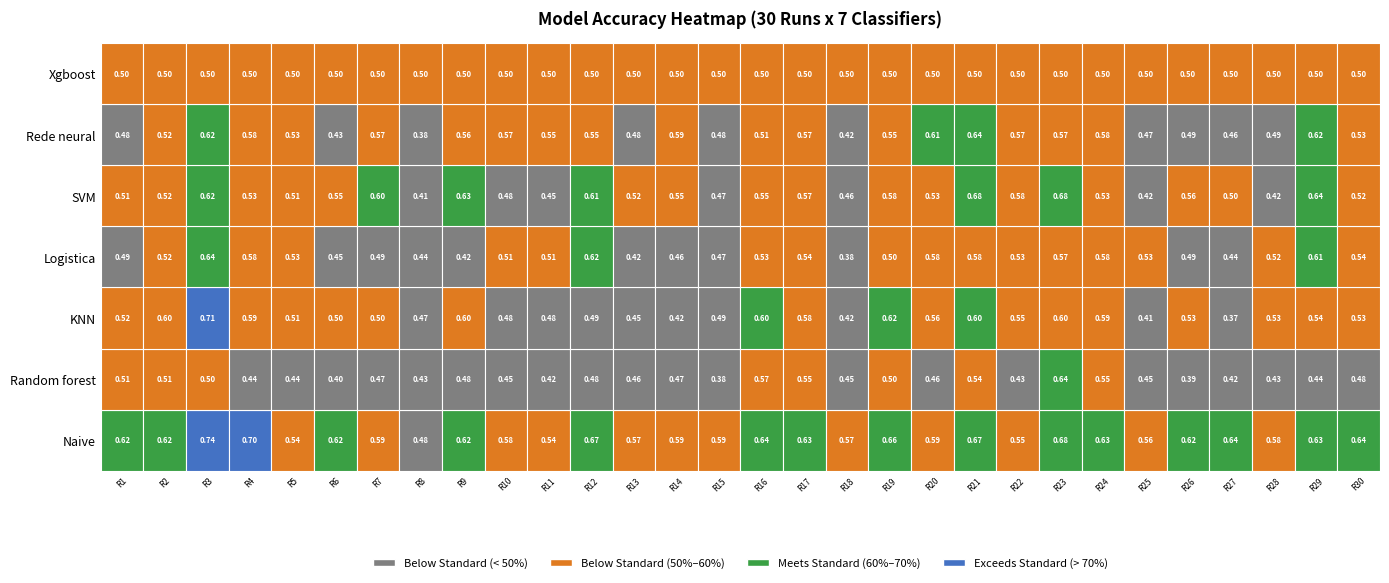

Is it true that Xgboost equals 0.5 at 11?

True